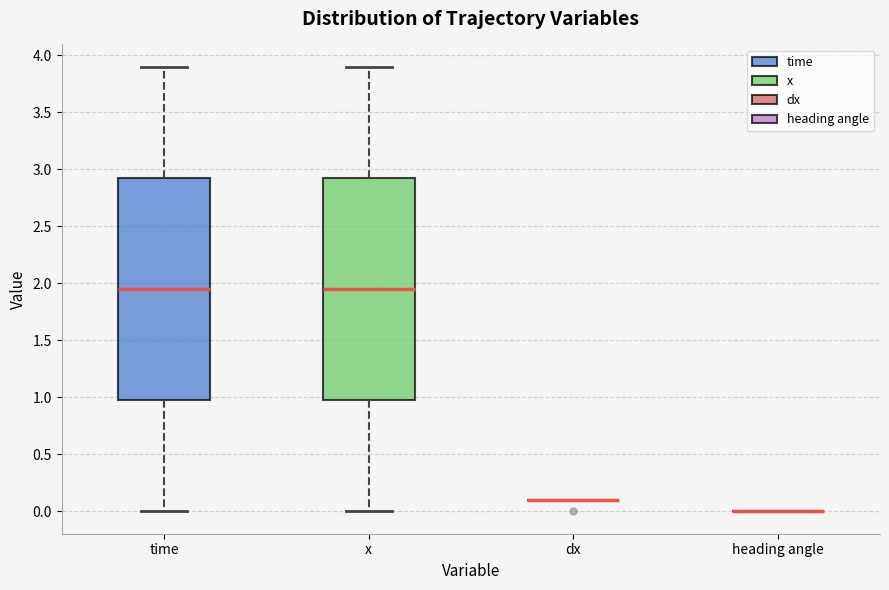

Reading left to right, transcribe this box plot: for each box, give where its median line is, the range the box spans, and where its two whiskers end, as read against the y-axis. The values are not printed on the chart, so give them approximately, as read against the axis.

time: median 1.95, box 1.00 to 2.95, whiskers 0.00 to 3.90
x: median 1.95, box 1.00 to 2.95, whiskers 0.00 to 3.90
dx: box collapsed to a line at 0.10, whiskers 0.10 to 0.10
heading angle: box collapsed to a line at 0.00, whiskers 0.00 to 0.00